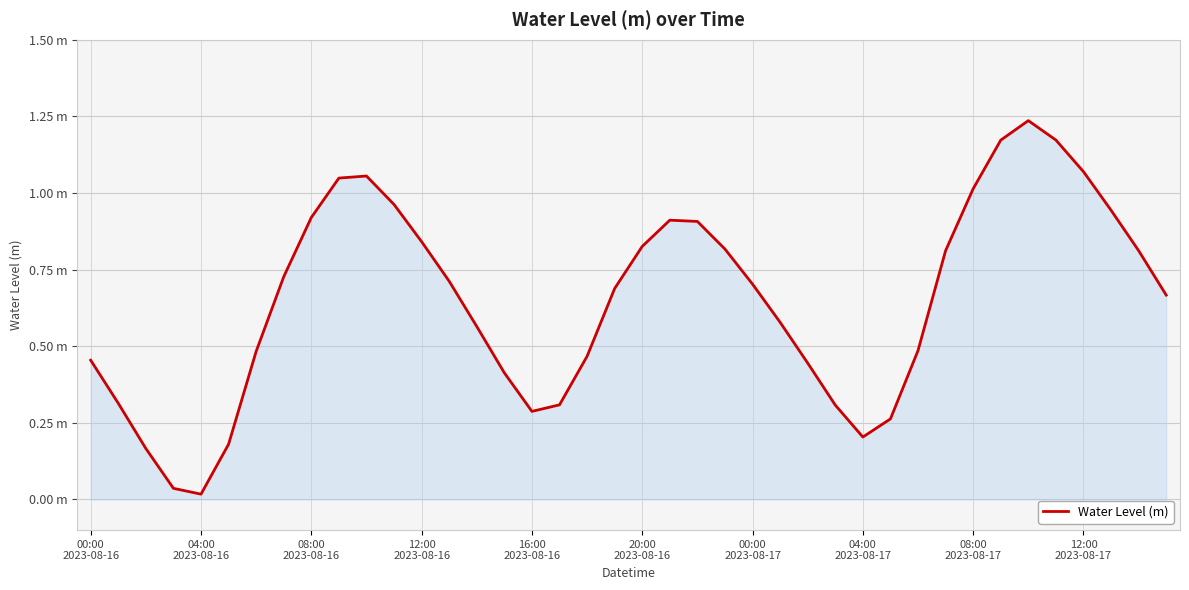

What is the difference between the maximum and minimum values?

1.2